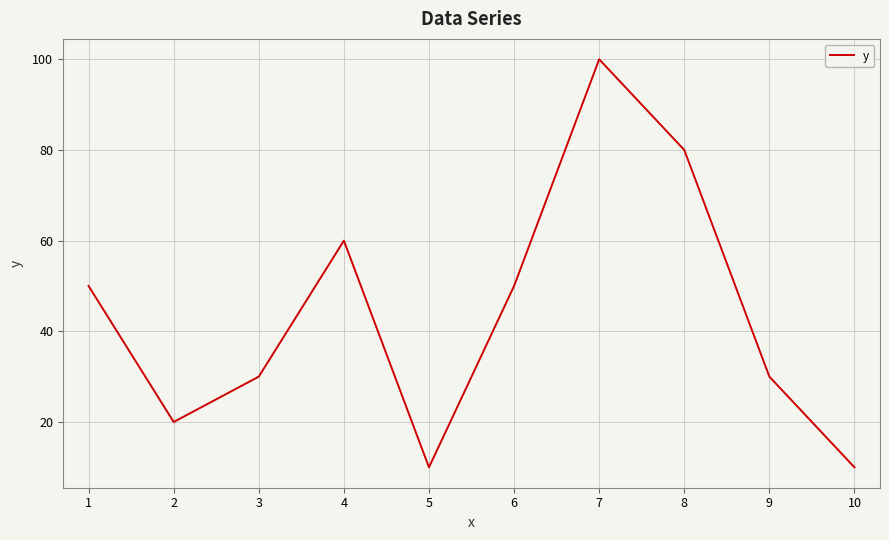

What is the greatest value displayed?

100